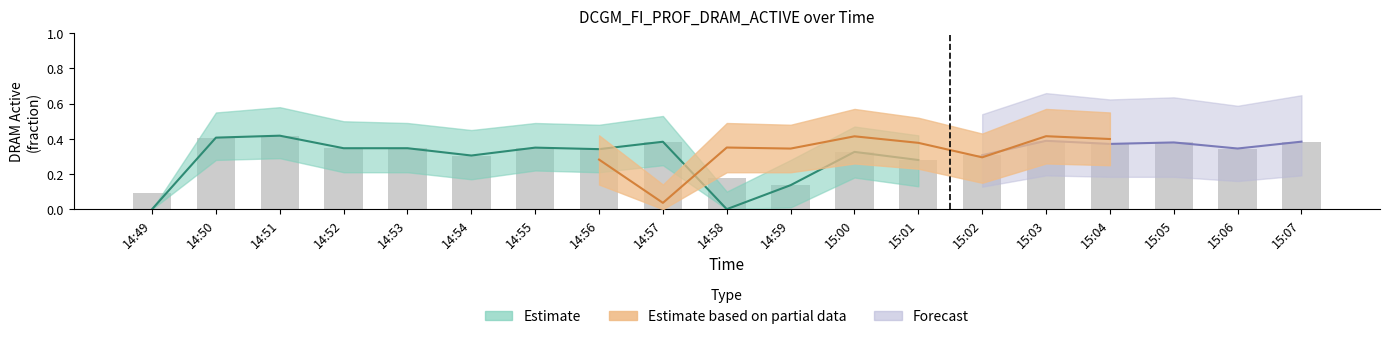

What is the difference between the second highest and second lowest values in the value_upper series?

0.5